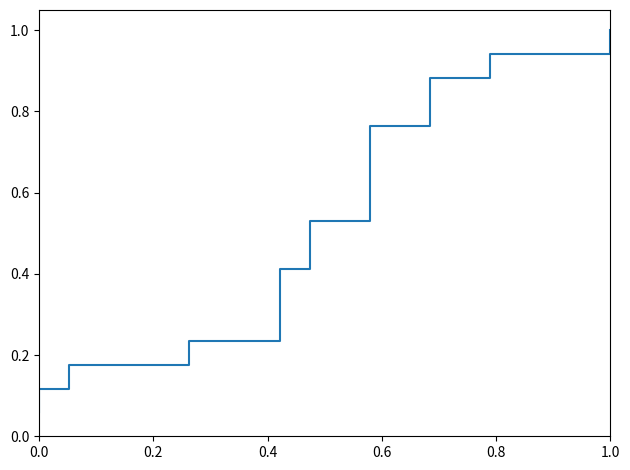

What is the sum of all values?

9.0